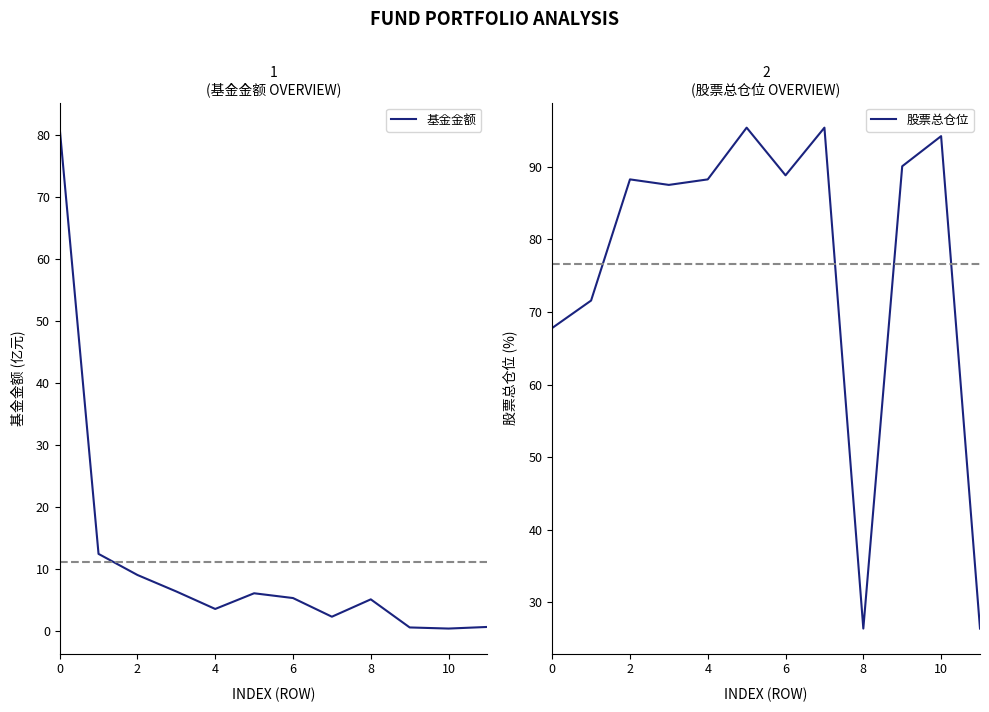

At which category does the chart reach its minimum across all series?

10